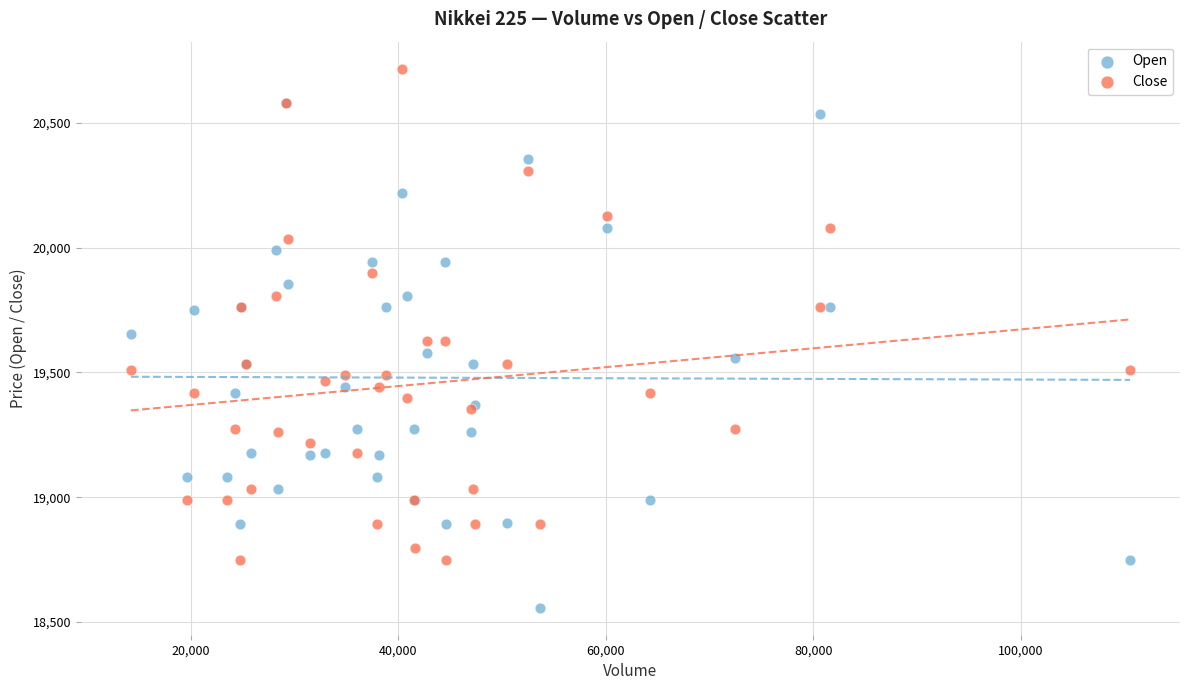

Which series has the largest Y range (max minus min)?

Open